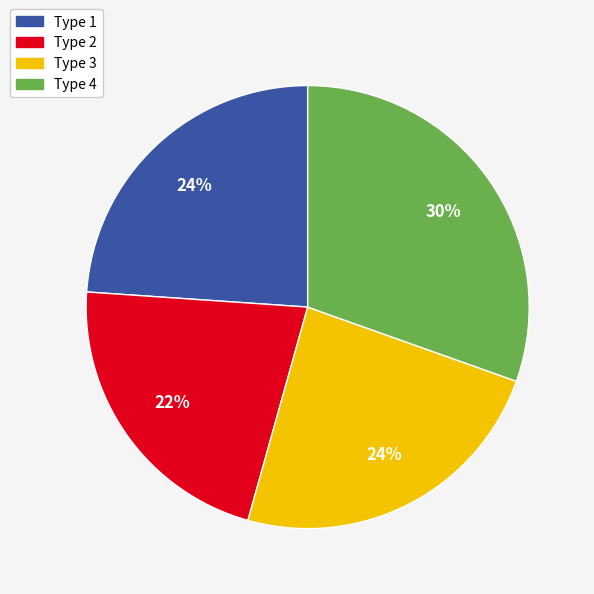

Which category has the smallest portion of the pie?

Type 2